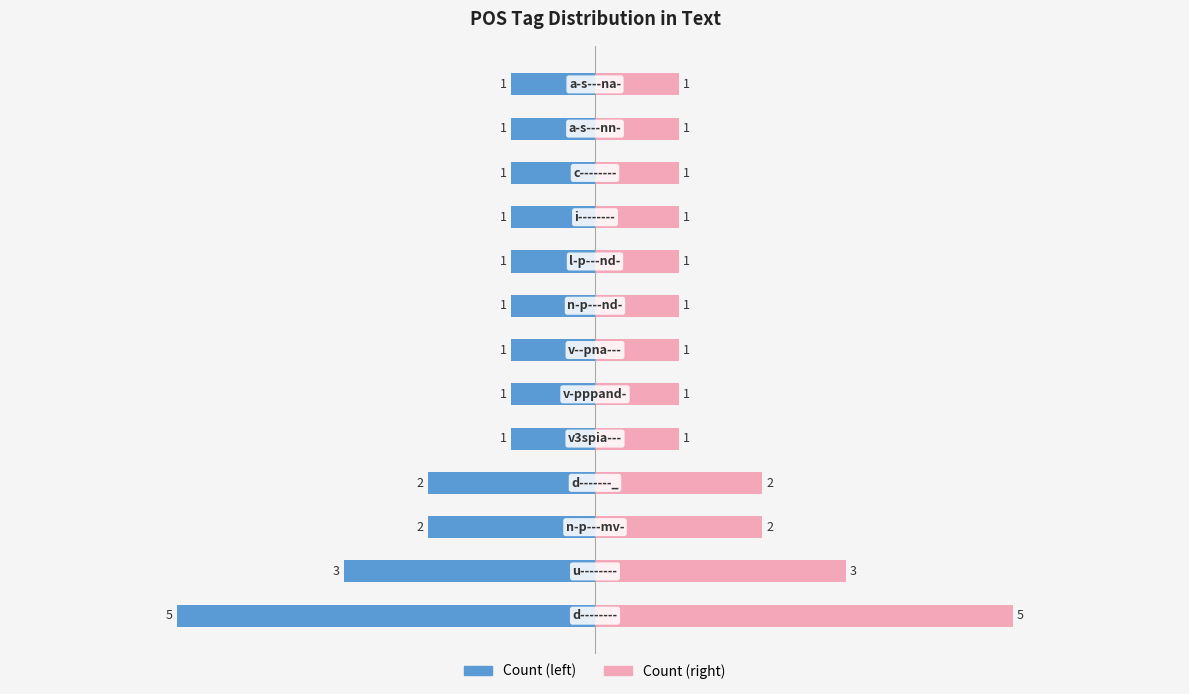

Count the Token Count (right) values in the range 1 to 2.

11